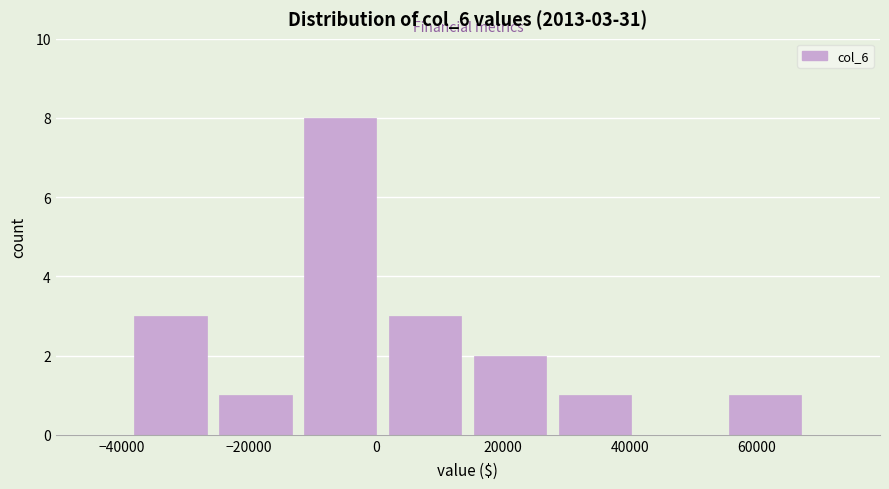

Which range on the x-axis has the tallest bar?

-12000 to 2000